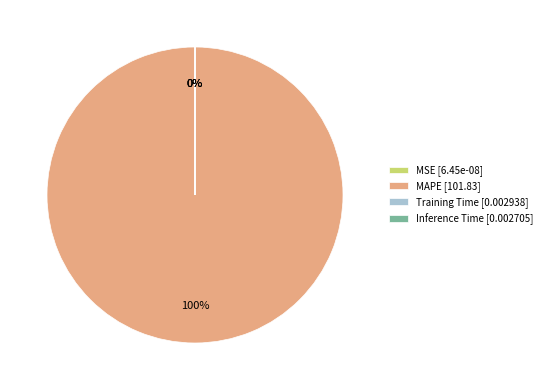

What is the majority slice?

MAPE